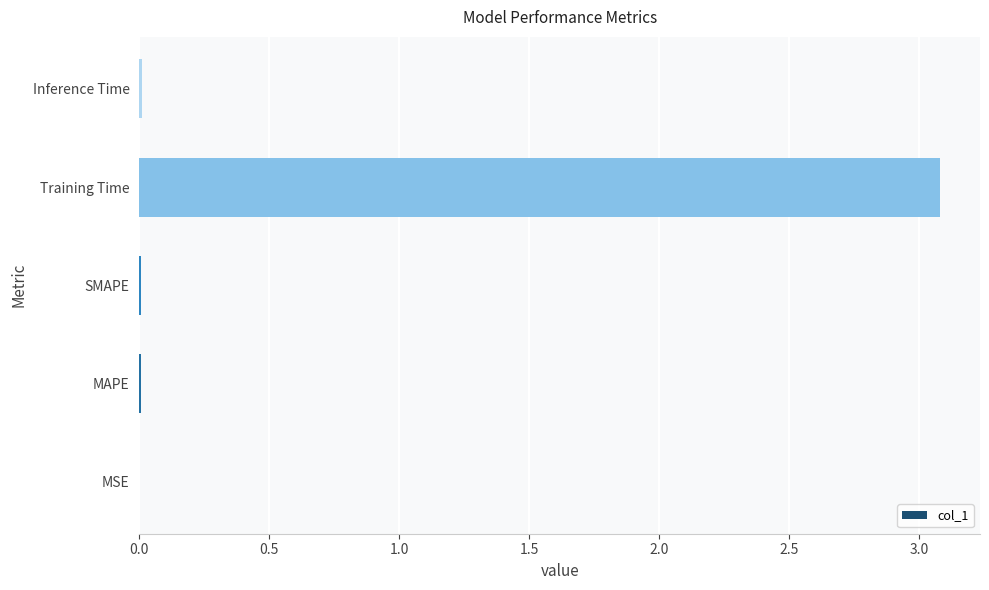

At which category does the chart reach its peak across all series?

Training Time